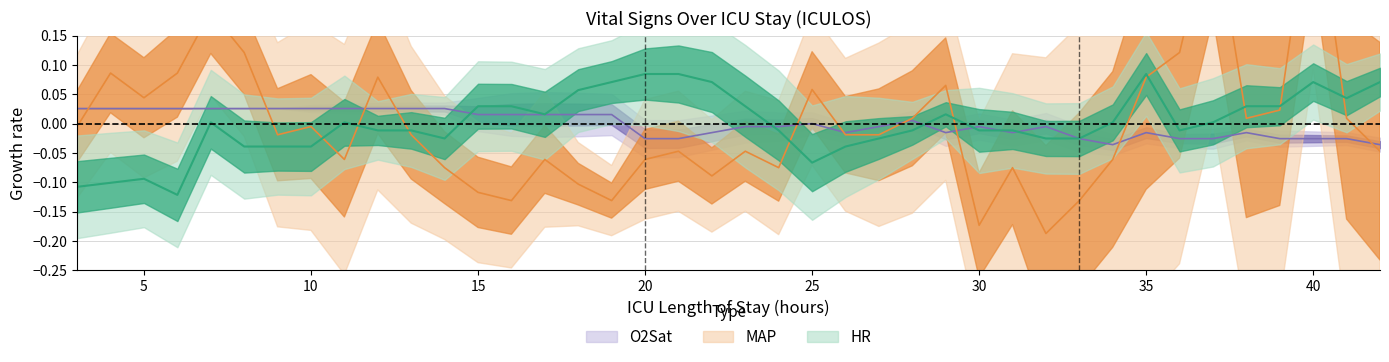

Does the chart display data point markers on the line(s)?

No